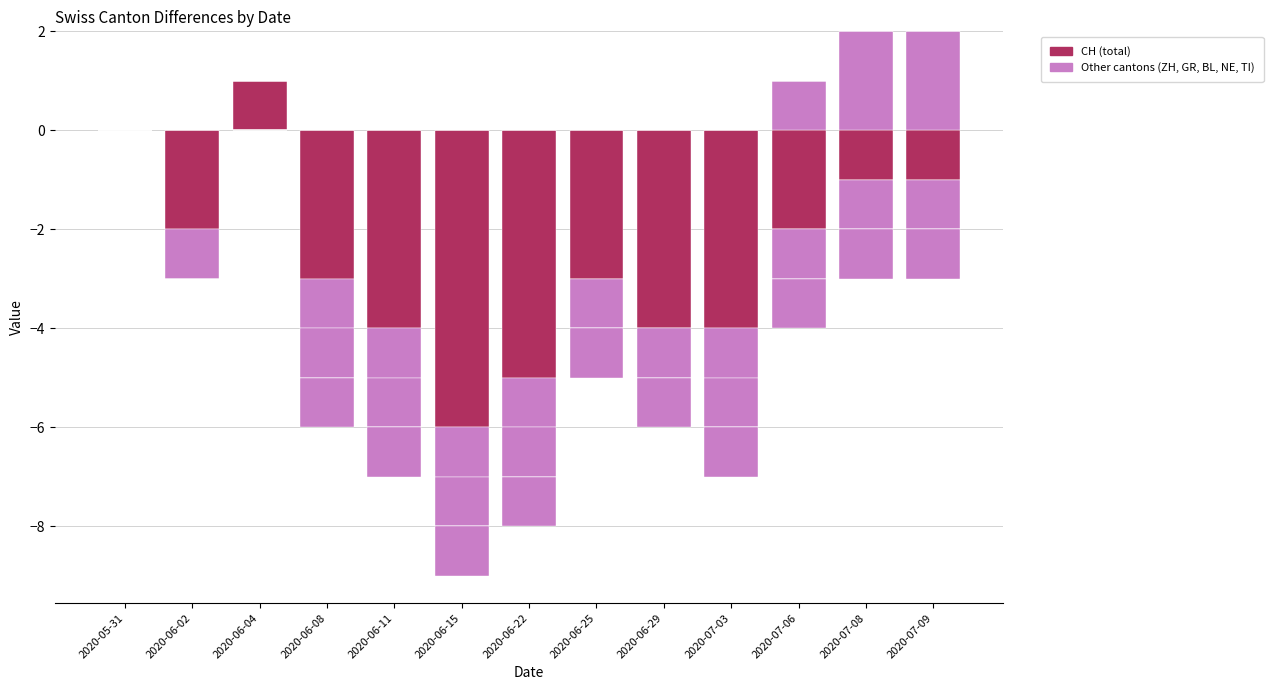

At 2020-06-02, list the series in order from smallest to largest.

CH, ZH